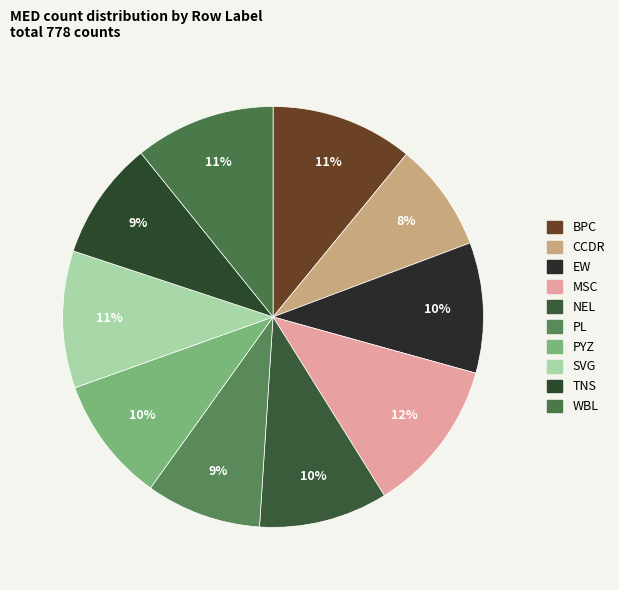

Is it true that BPC is 3% of the pie?

False